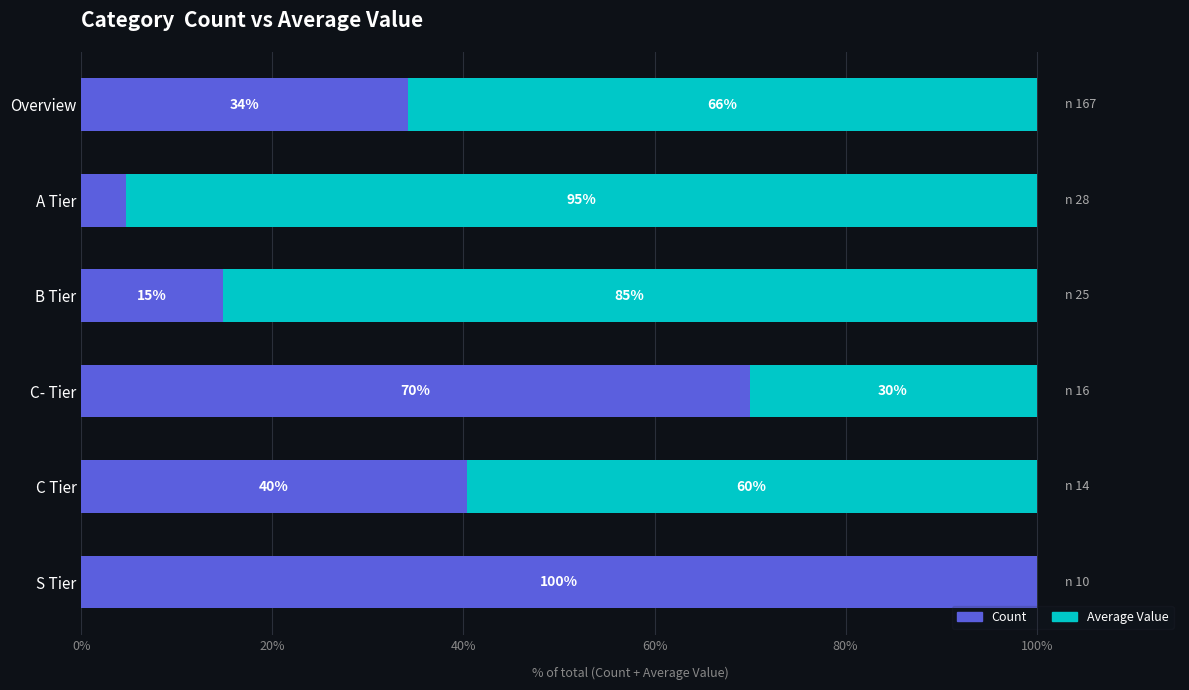

What is the total value across all series at Overview?

100.0